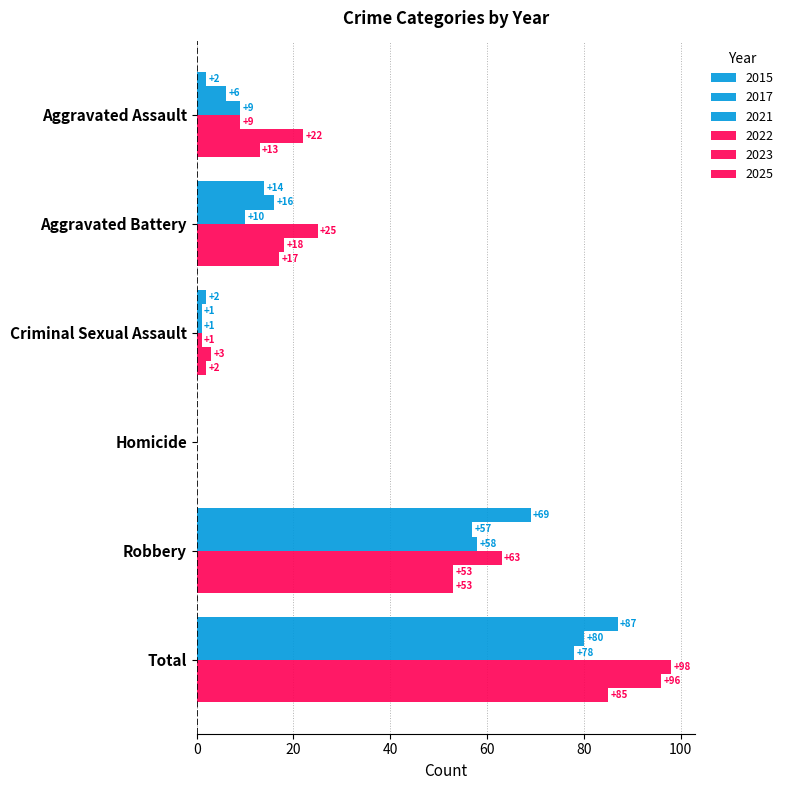

At which label does 2023 first exceed 22?

Robbery